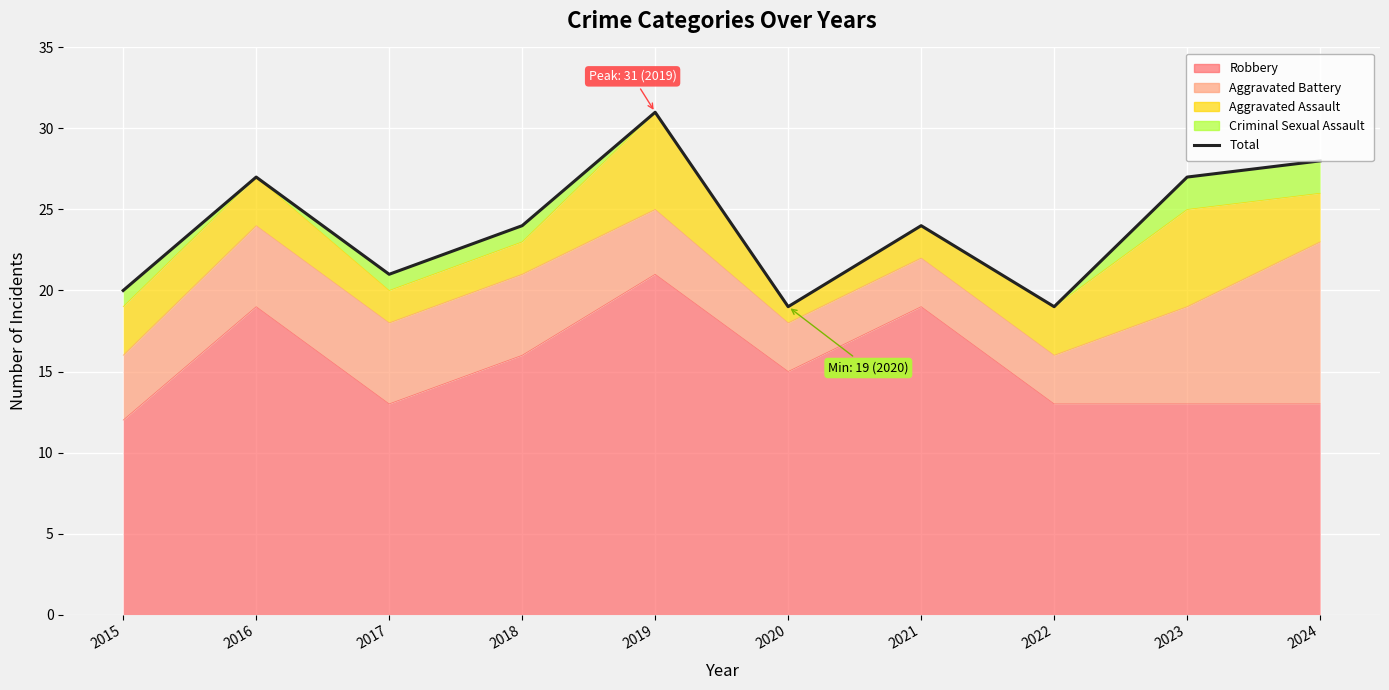

Reading right to left, list all the values displayed in this chart.

28	27	19	24	19	31	24	21	27	20